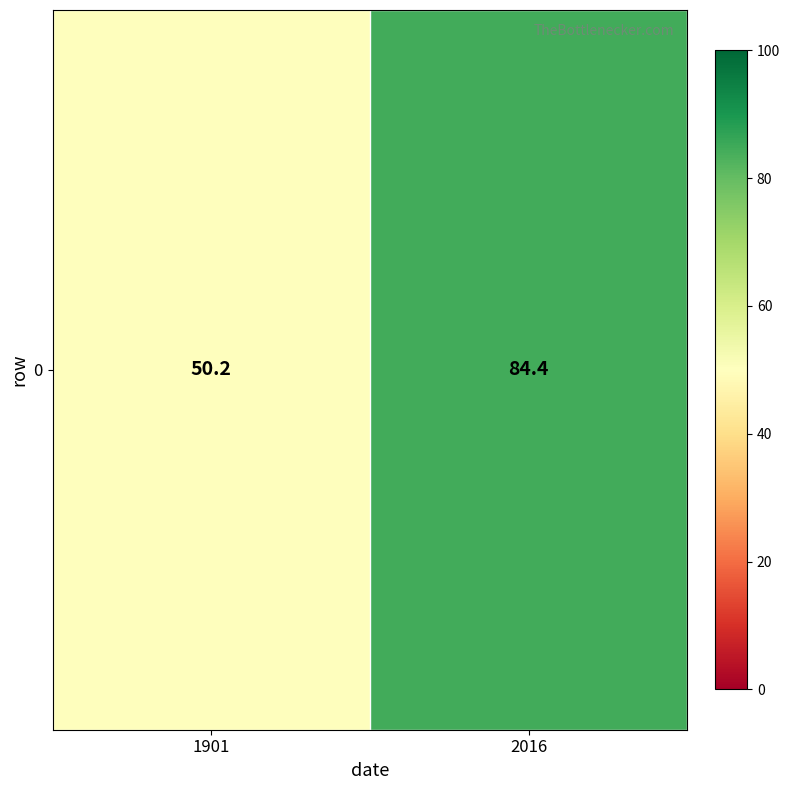

Where does the data first go above 84?

2016